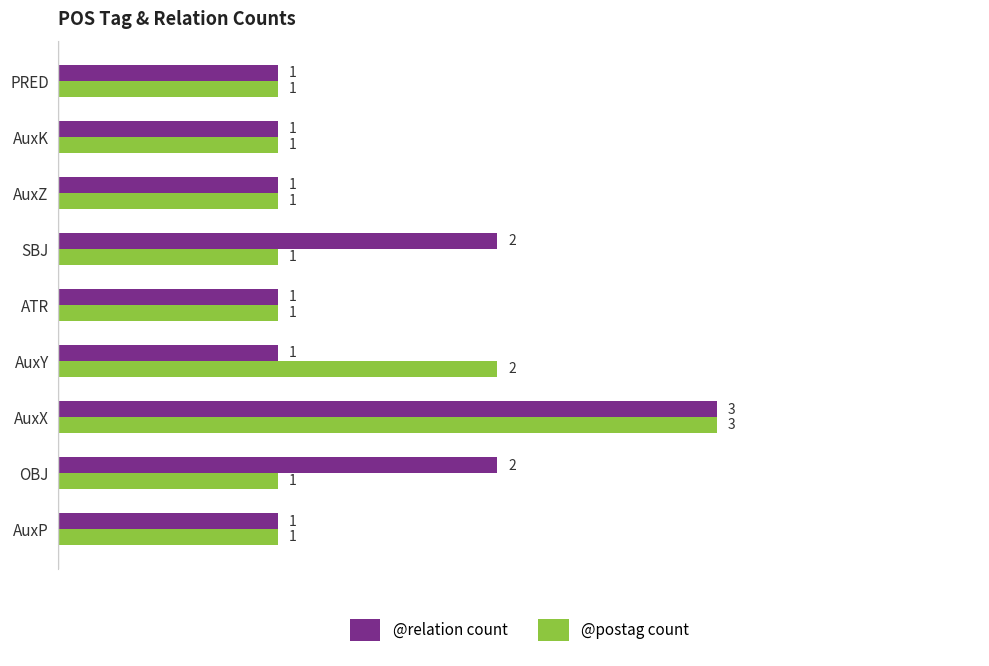

How many @postag count values are between 1 and 2?

8